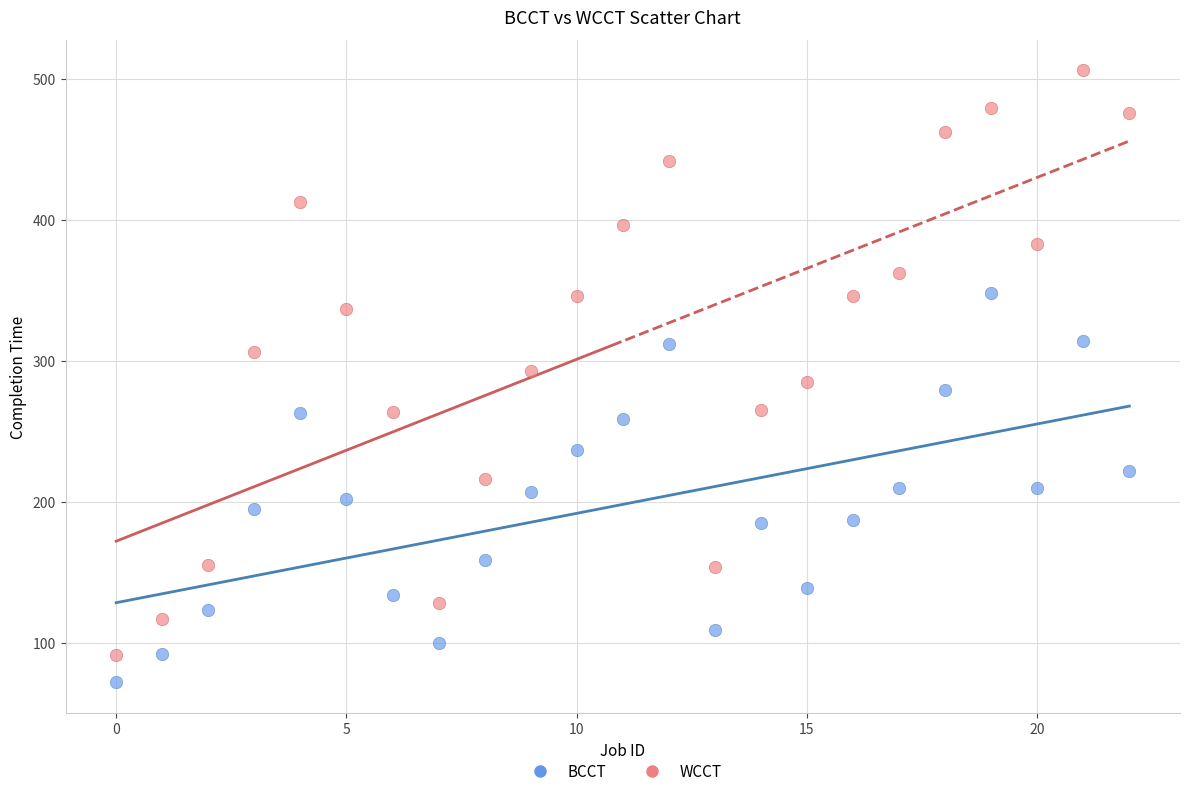

What are all the series names shown in the legend?

BCCT, WCCT